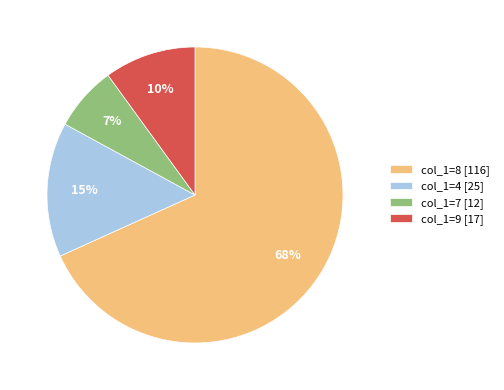

What is the largest slice in the pie chart?

col_1=8 [116]